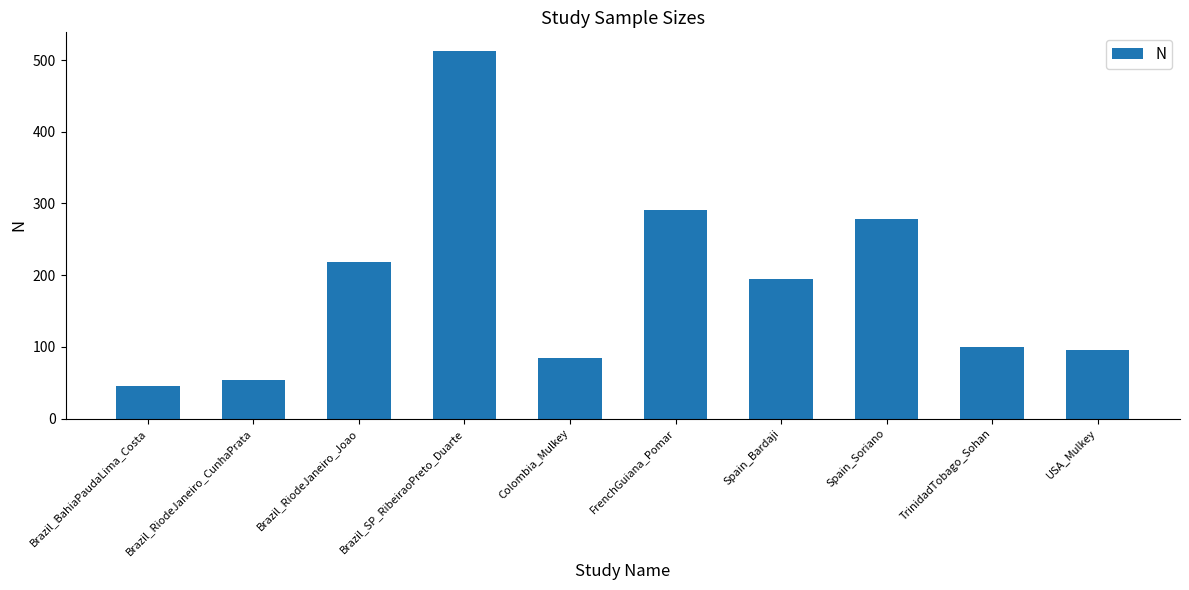

What is the difference between the second highest and minimum values?

245